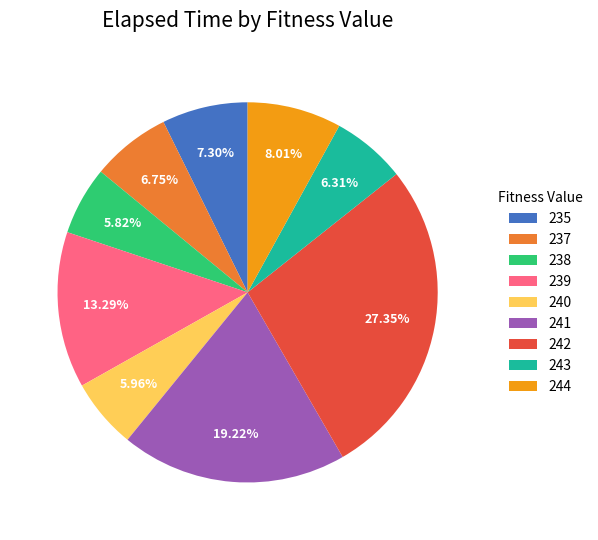

The 244 slice represents 22% of the pie. True or false?

False